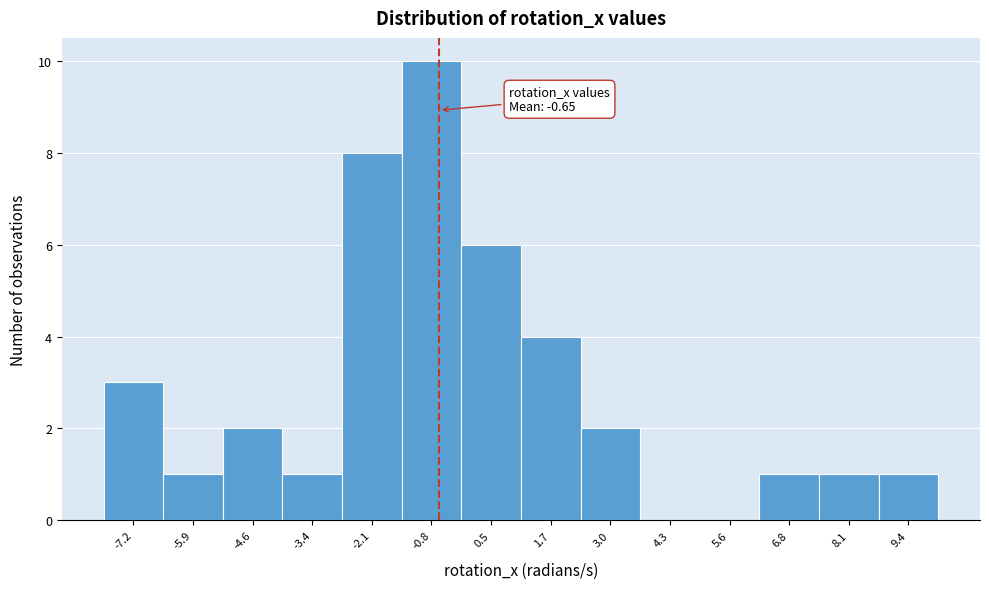

Which range on the x-axis has the tallest bar?

-1.4 to -0.2